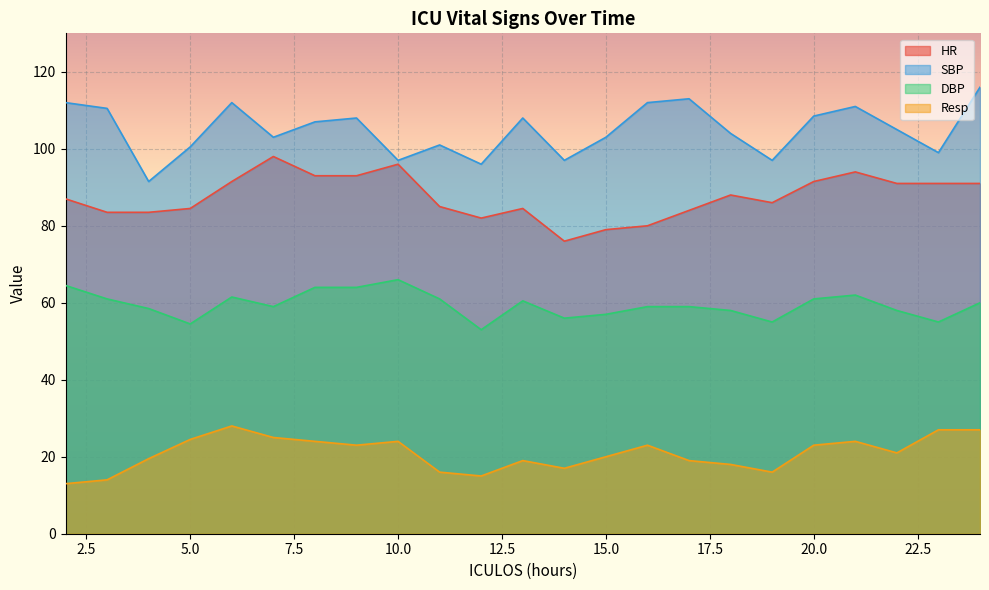

Rank the series at 2 from highest to lowest value.

SBP, HR, DBP, Resp